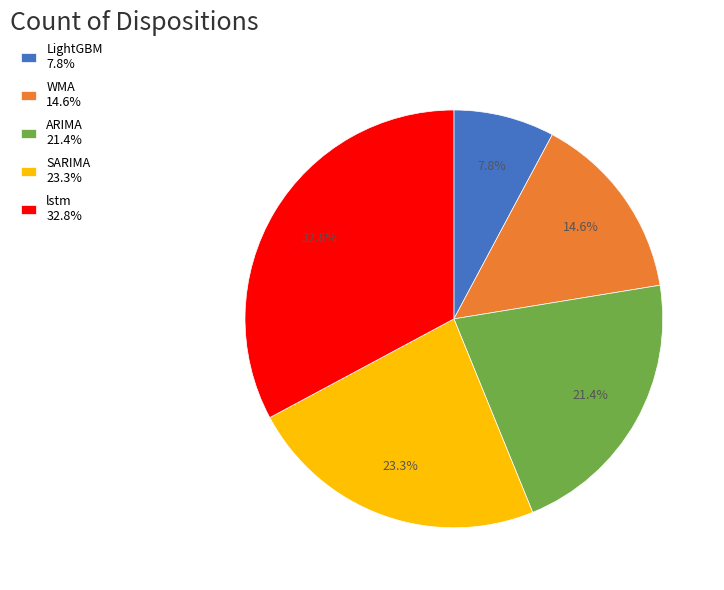

What is the ratio of the value at ARIMA to the value at lstm?

0.7